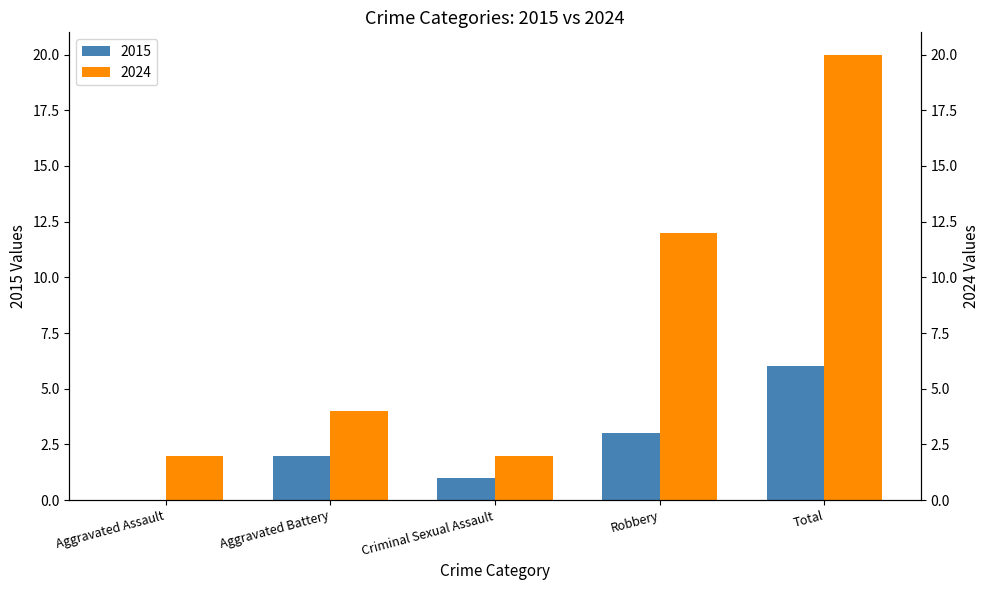

How many values in the 2024 series are below 4?

2